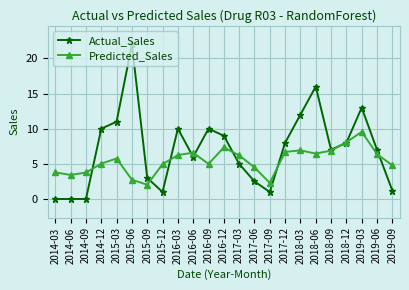

Which series ends up on top after the final intersection of Predicted_Sales and Actual_Sales?

Predicted_Sales